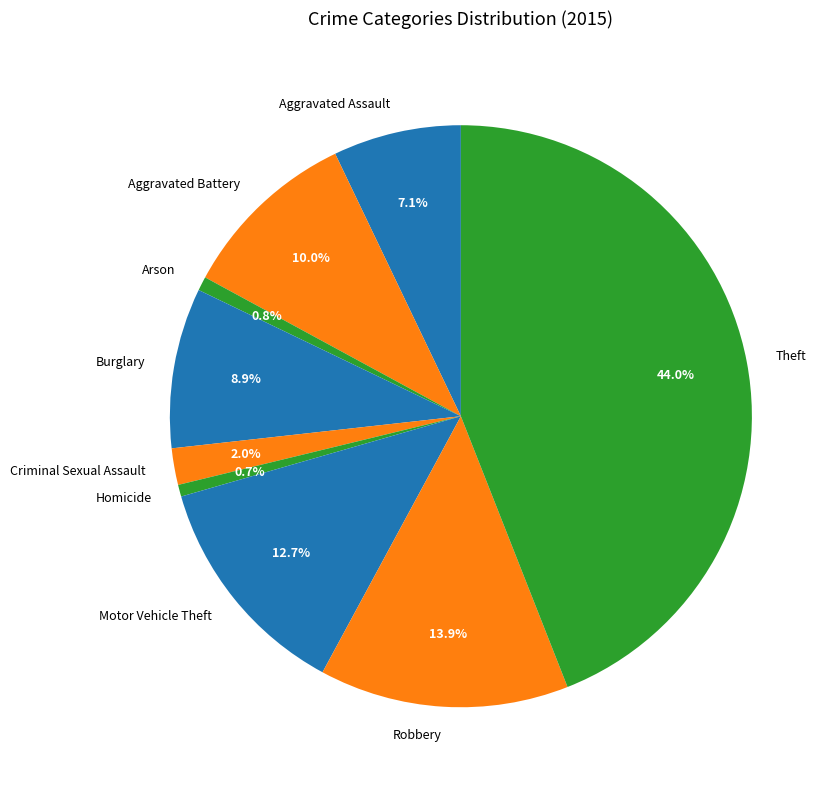

To the nearest percent, what portion does Burglary represent?

9%